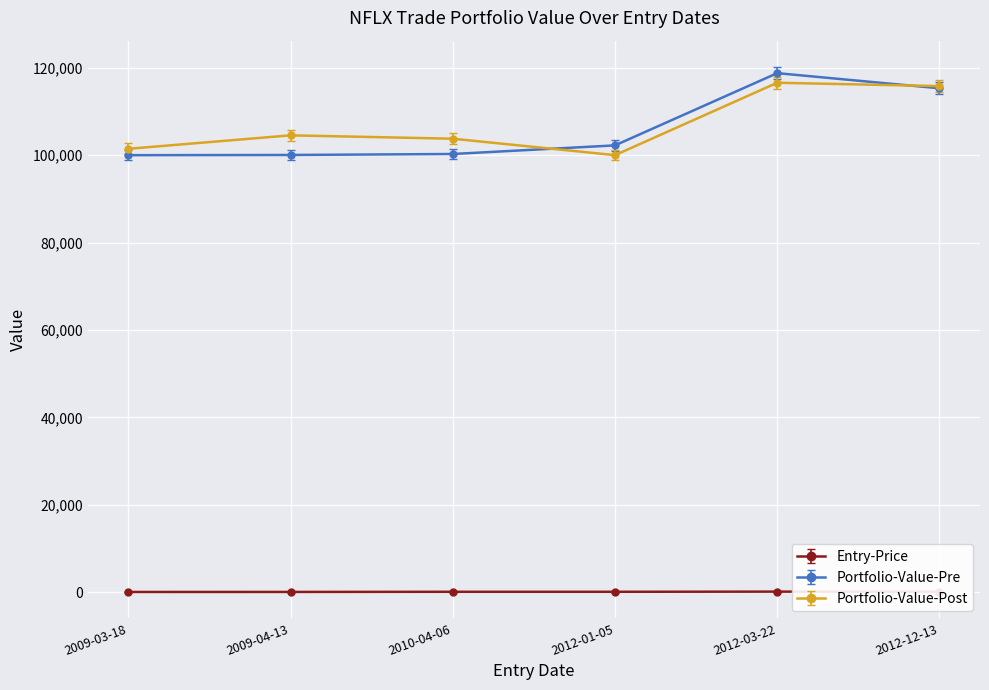

Which category has the highest value across all series?

2012-03-22